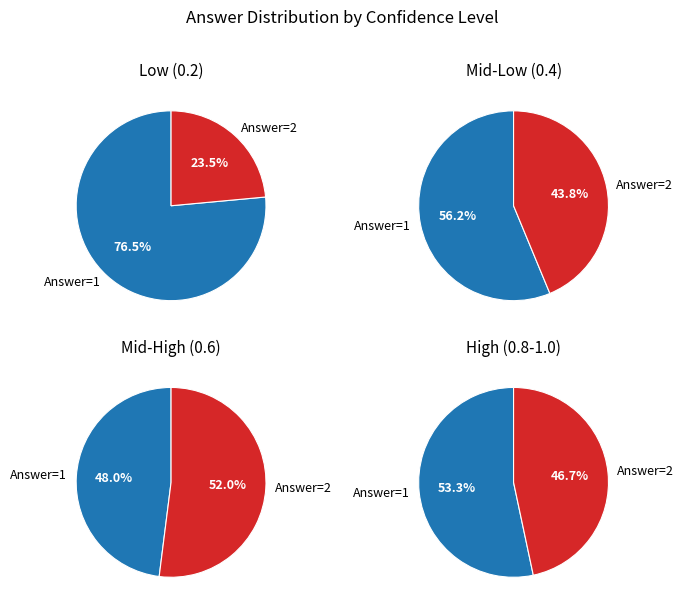

How many segments does this pie chart have?

2